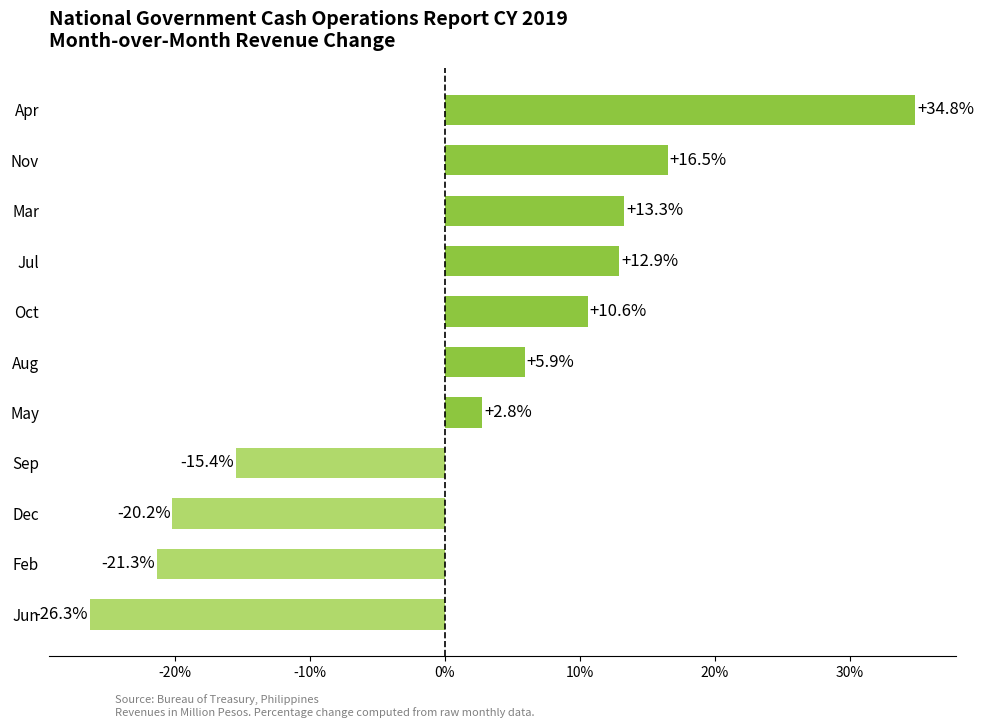

How many series are shown in this chart?

1